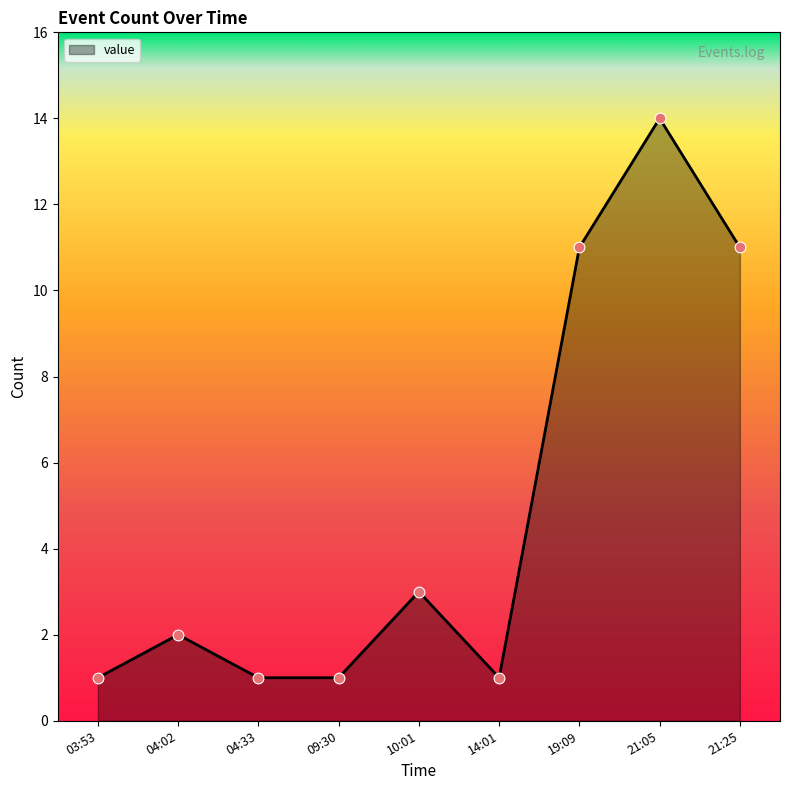

Which has a higher value, 04:02 or 14:01?

04:02